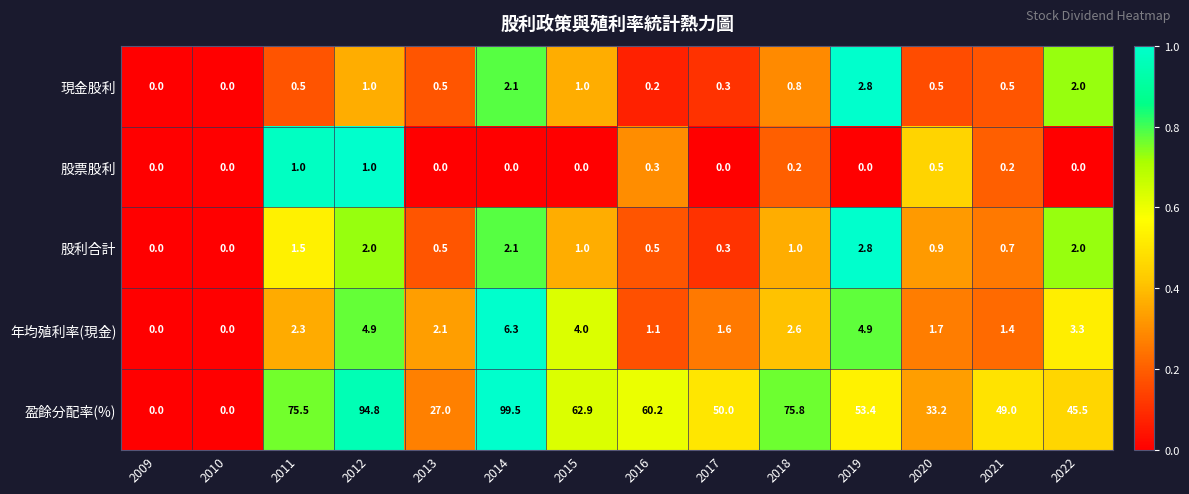

What is the maximum value for 現金股利?

2.8